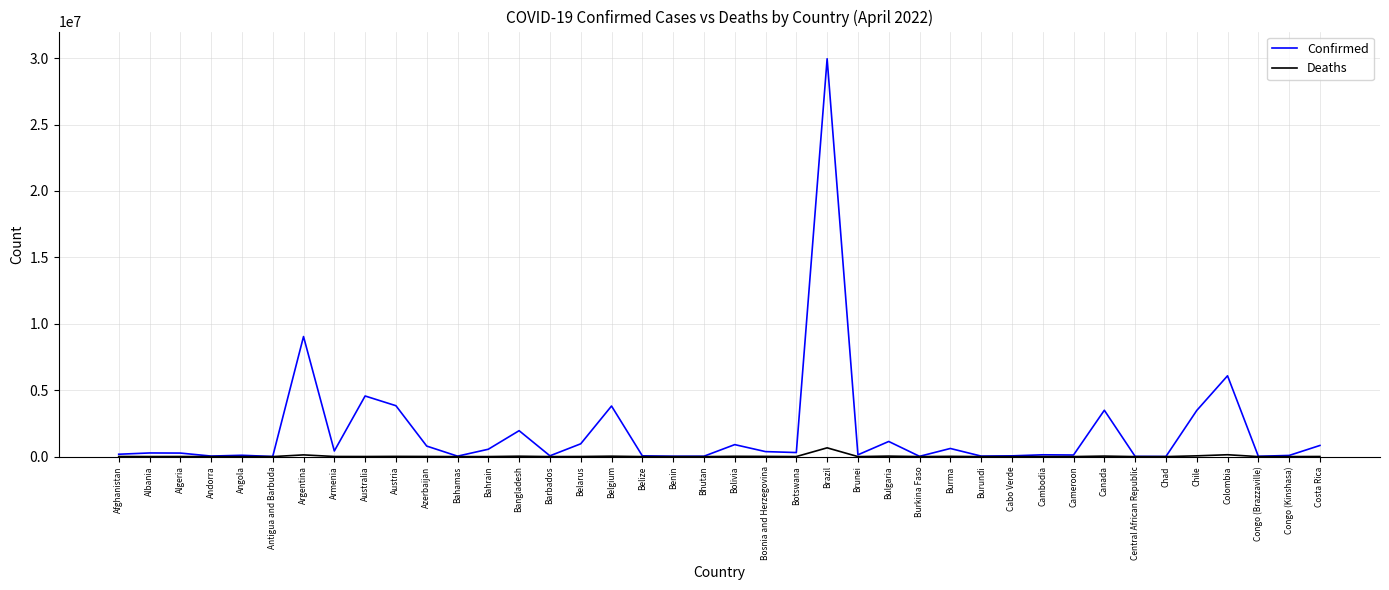

Which series changed the most between Belize and Colombia?

Confirmed